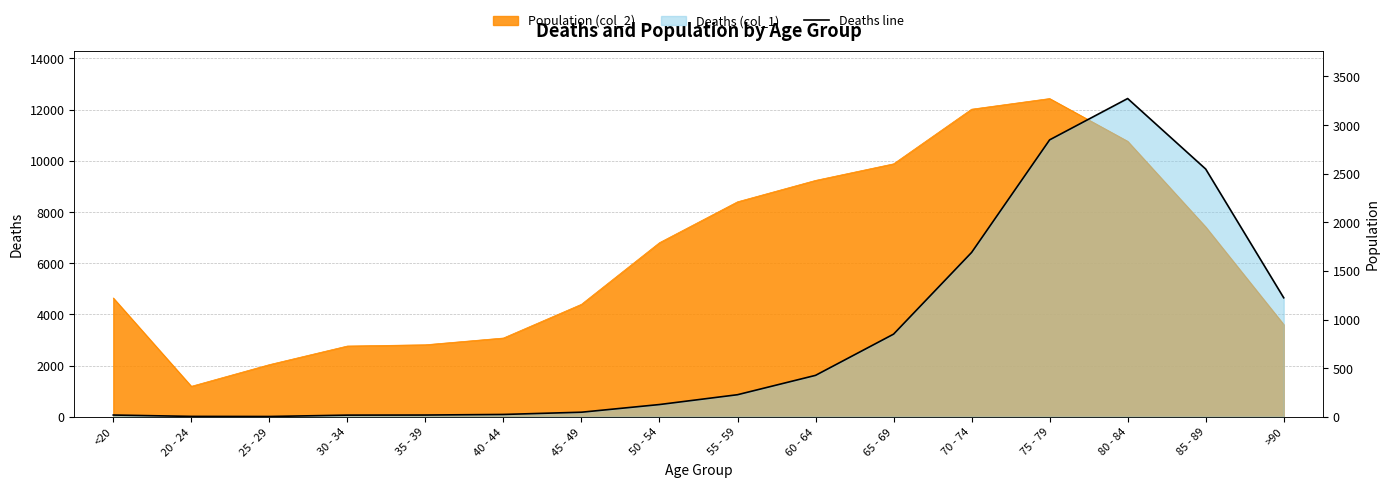

True or false: there are more than 1 points higher than both neighbors.

False